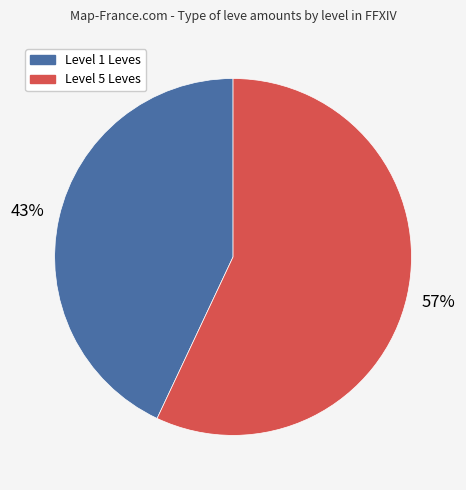

To the nearest percent, what is the average slice percentage?

50%